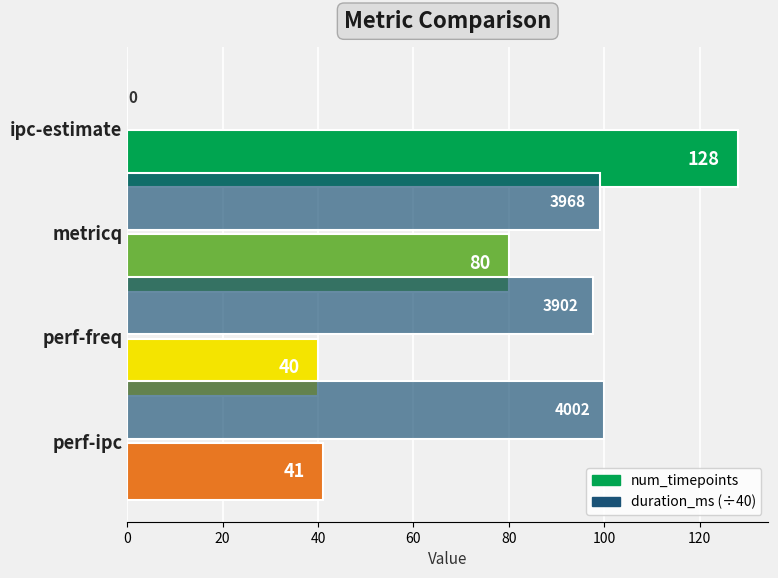

How many data points does each series have?

4